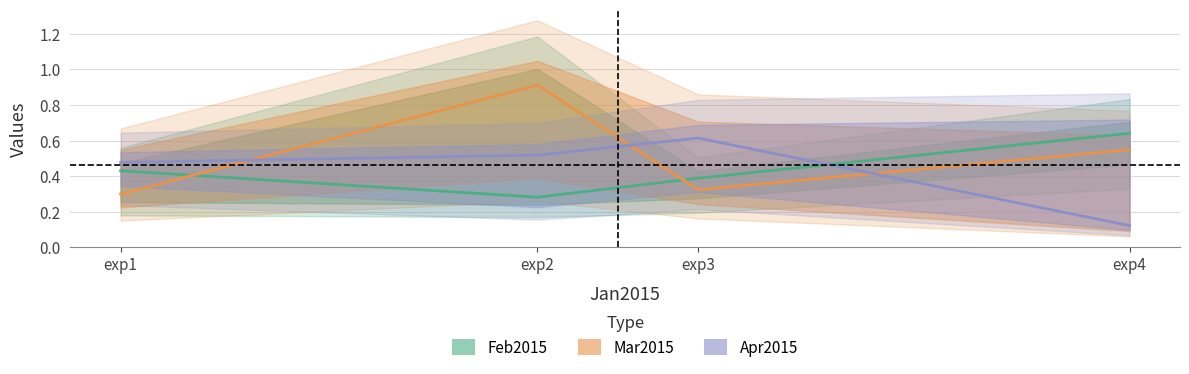

Rank the categories by Apr2015 value from lowest to highest.

exp4, exp1, exp2, exp3